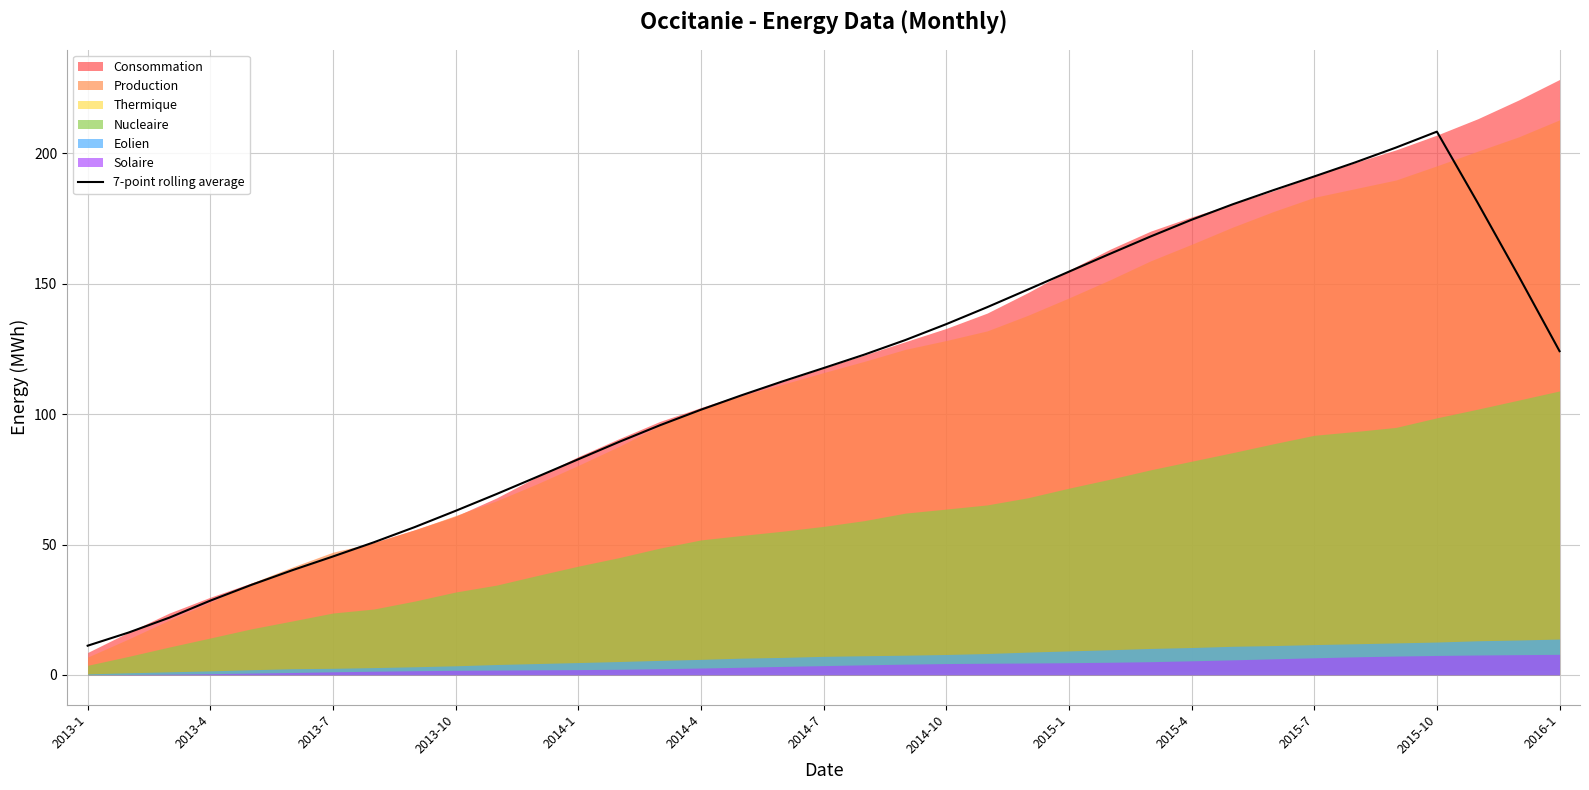

True or false: the data has more than 1 interior local peaks.

False